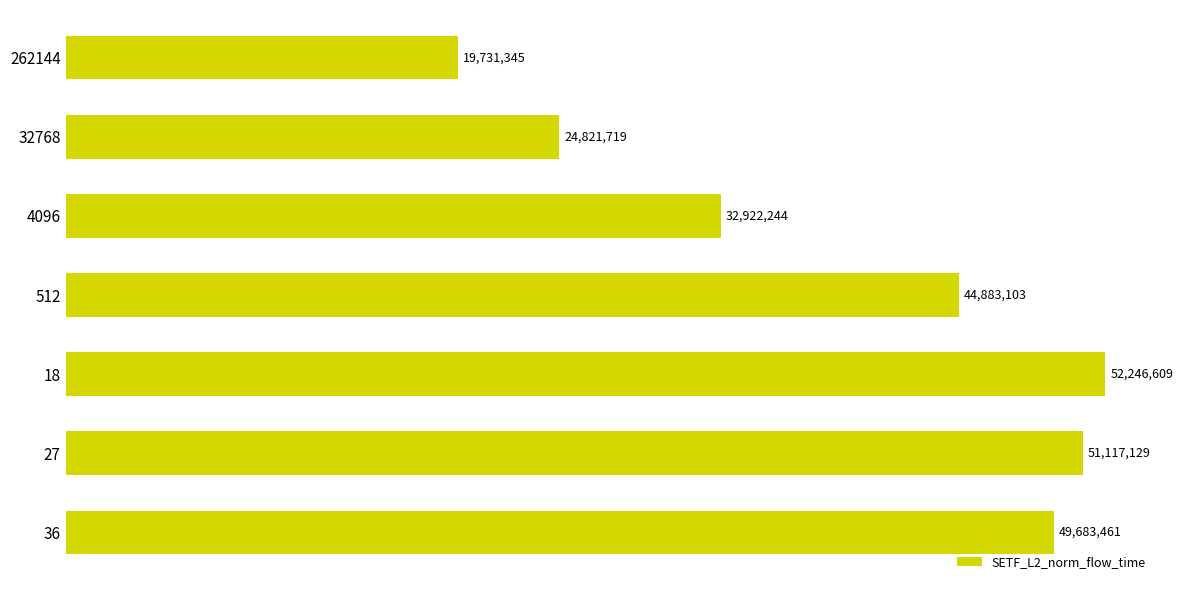

What is the smallest value displayed?

19731344.9